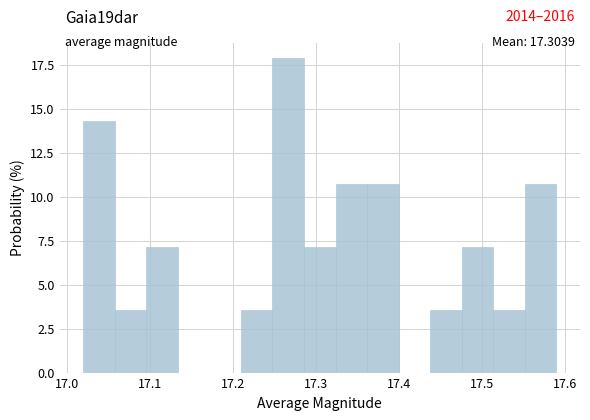

Around what value on the x-axis is the tallest bar? Give the approximate position of its centre, as read against the axis.

17.27